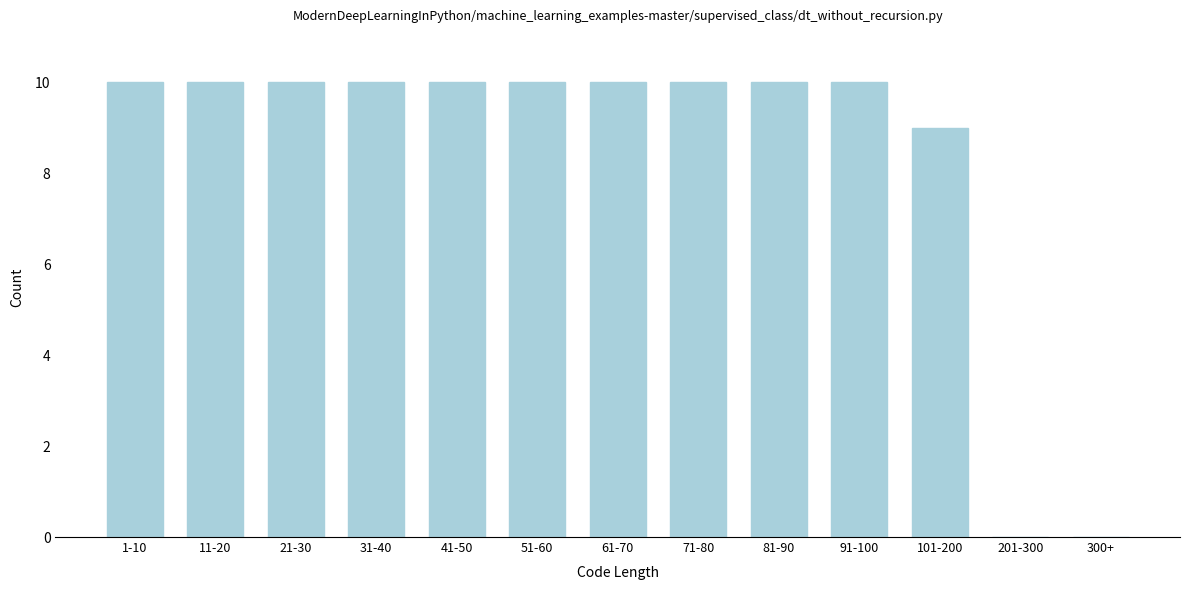

Reading left to right, what are all the values shown in this chart?

1-10=10	11-20=10	21-30=10	31-40=10	41-50=10	51-60=10	61-70=10	71-80=10	81-90=10	91-100=10	101-200=9	201-300=0	300+=0